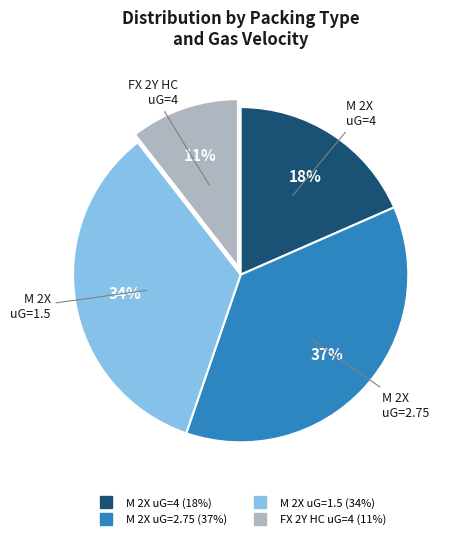

To the nearest percent, what is the difference between the largest and smallest slice percentages?

26%